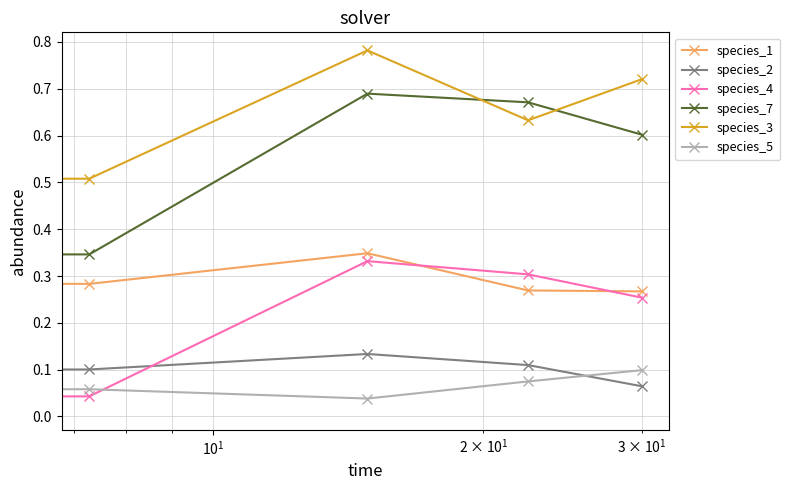

At how many categories does at least one series exceed 0?

5